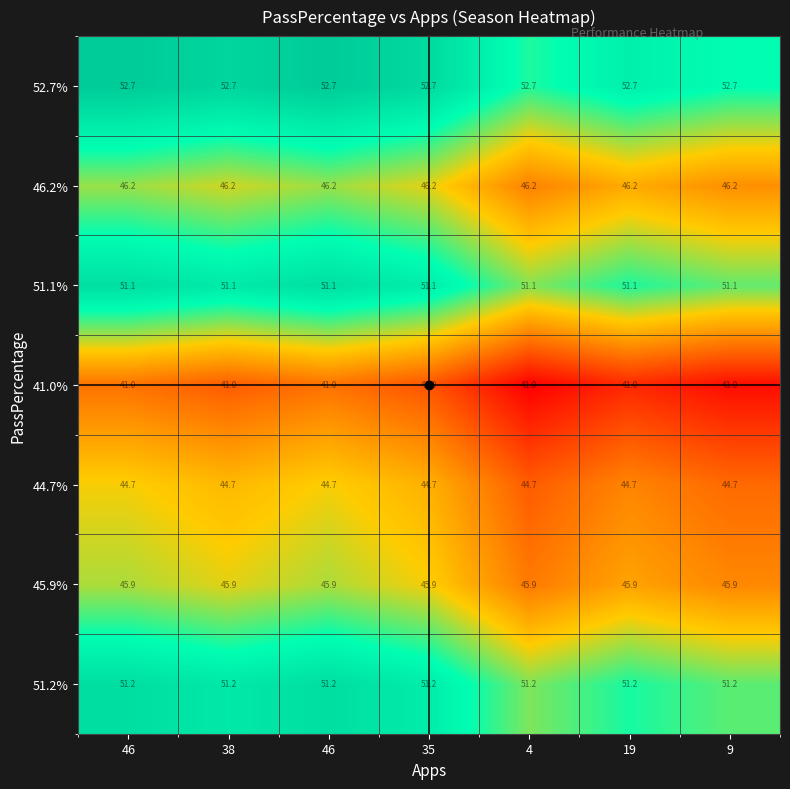

At which category does the chart reach its minimum across all series?

4